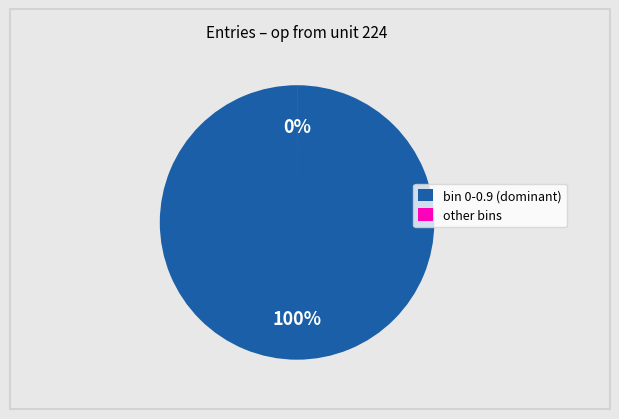

What is the largest slice in the pie chart?

bin 0-0.9